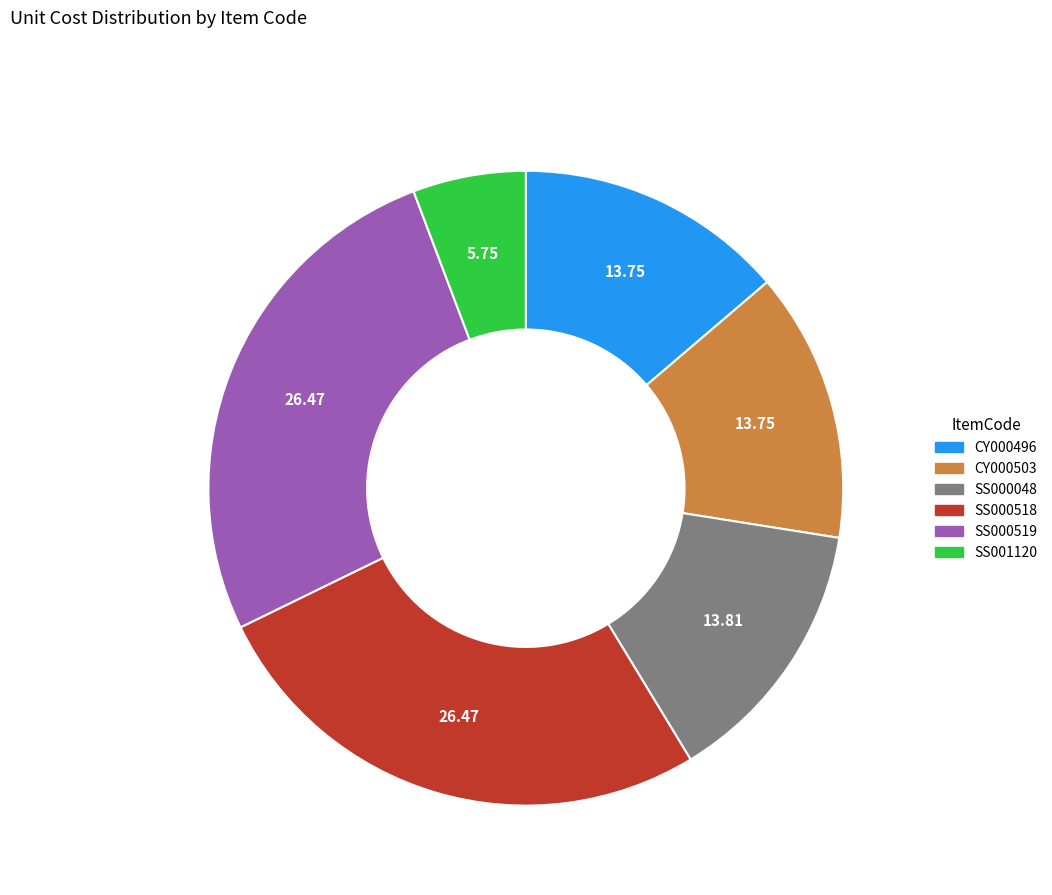

Is the sum of SS000518 and SS000048 greater than half?

No